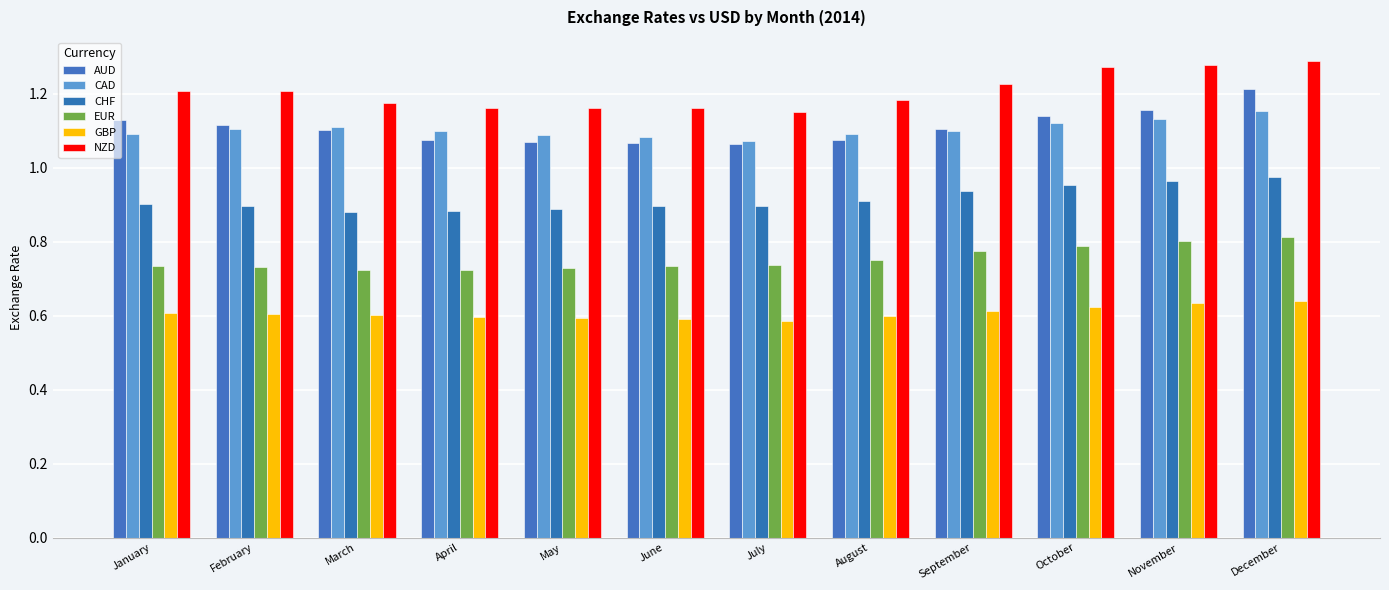

At December, list the series in order from largest to smallest.

NZD, AUD, CAD, CHF, EUR, GBP